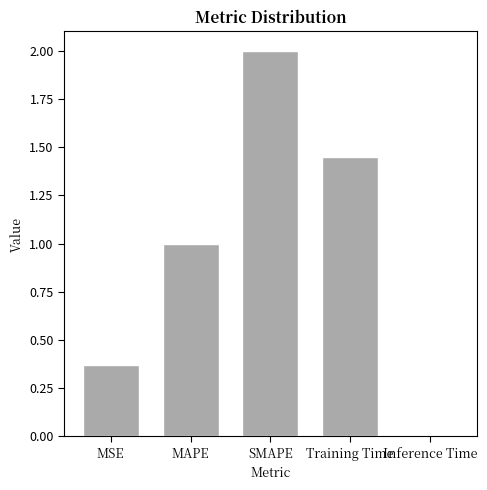

Are the bars horizontal?

No